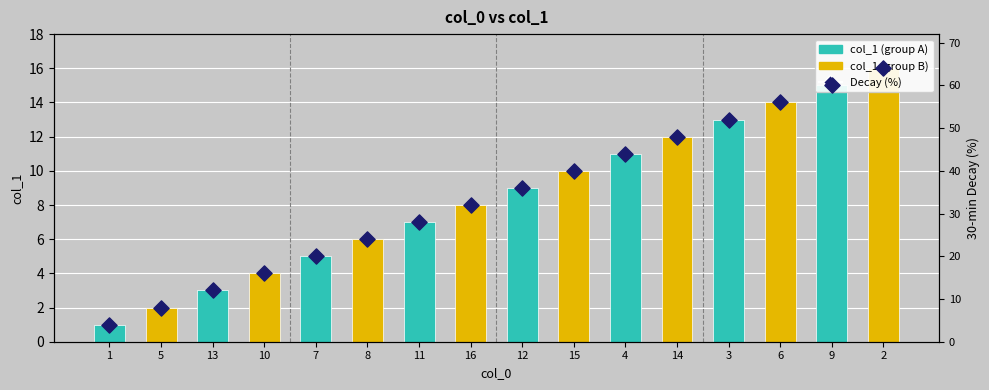

At which category is the sum across all series the highest?

2